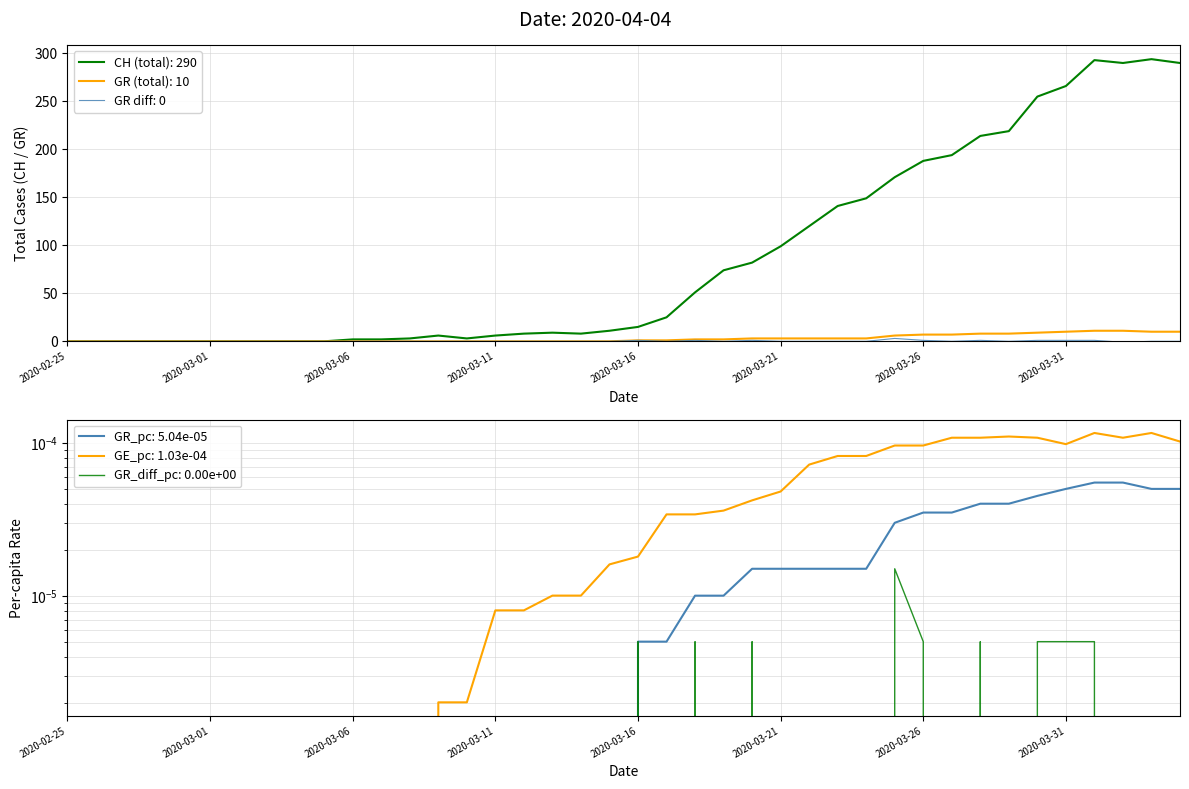

Is it true that CH (total): 290 equals 6 at 2020-03-11?

True